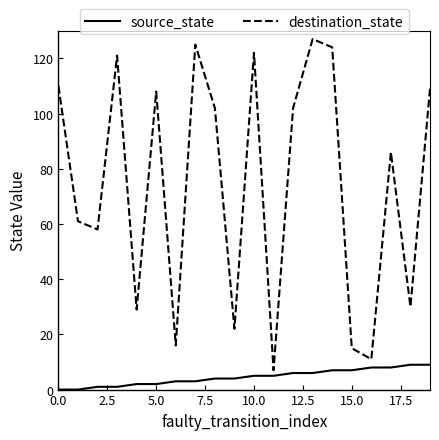

What is the difference between the maximum and minimum values in the source_state series?

9